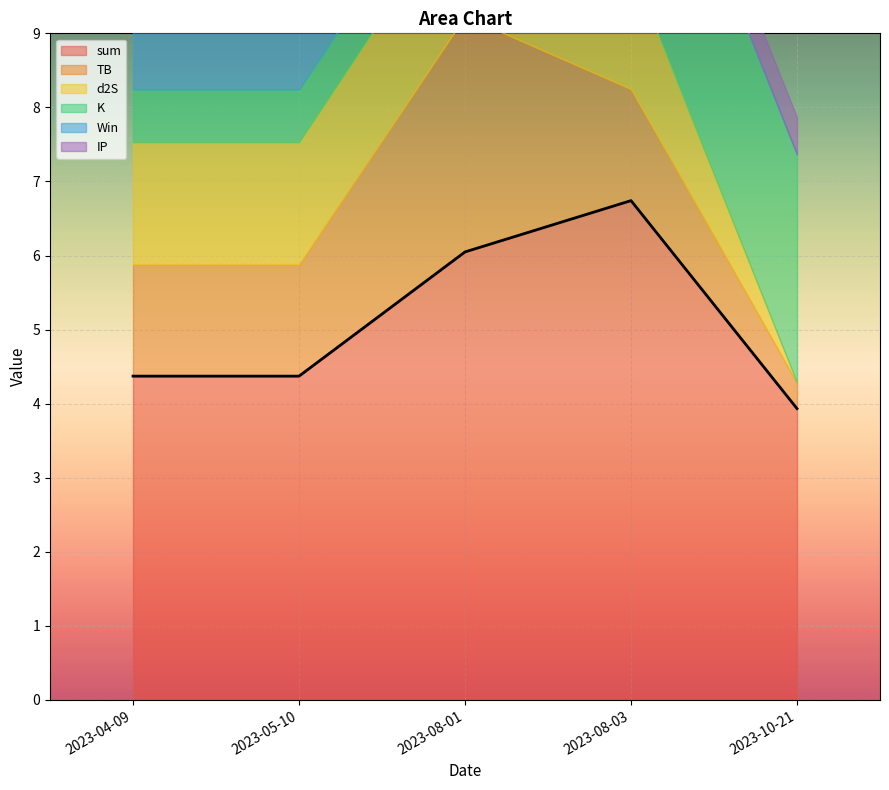

Reading left to right, list all the values displayed in this chart.

sum: 2023-04-09=4.4	2023-05-10=4.4	2023-08-01=6.0	2023-08-03=6.7	2023-10-21=3.9
TB: 2023-04-09=1.5	2023-05-10=1.5	2023-08-01=3.2	2023-08-03=1.5	2023-10-21=0.3
d2S: 2023-04-09=1.7	2023-05-10=1.7	2023-08-01=1.7	2023-08-03=1.7	2023-10-21=0.0
K: 2023-04-09=0.7	2023-05-10=0.7	2023-08-01=0.7	2023-08-03=3.1	2023-10-21=3.1
Win: 2023-04-09=1.0	2023-05-10=1.0	2023-08-01=1.0	2023-08-03=0.0	2023-10-21=0.0
IP: 2023-04-09=0.5	2023-05-10=0.5	2023-08-01=0.5	2023-08-03=0.5	2023-10-21=0.5